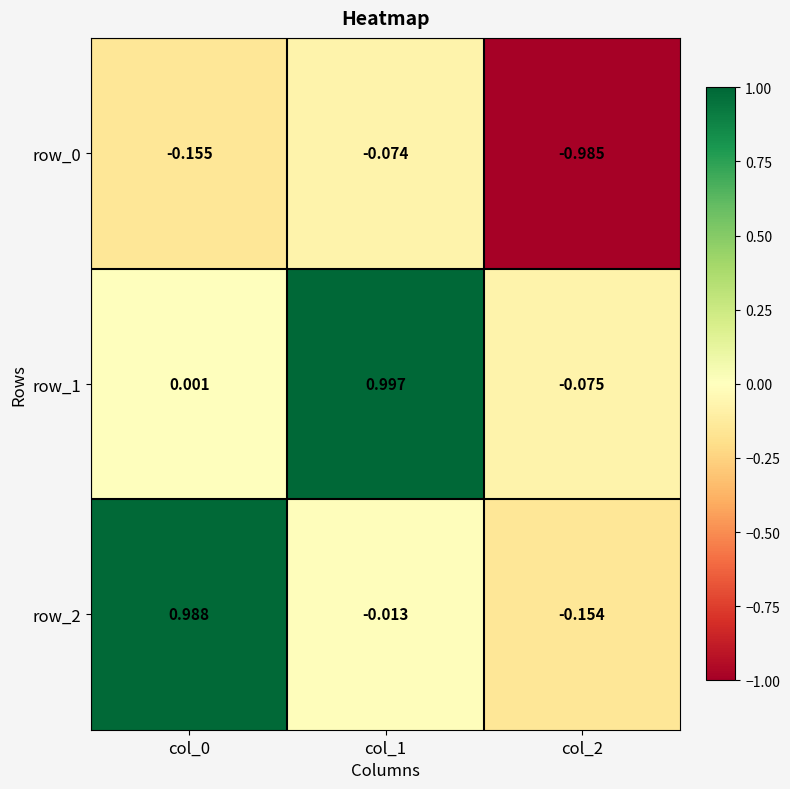

Is the value of row_1 at col_0 greater than the value of row_2 at col_2?

Yes